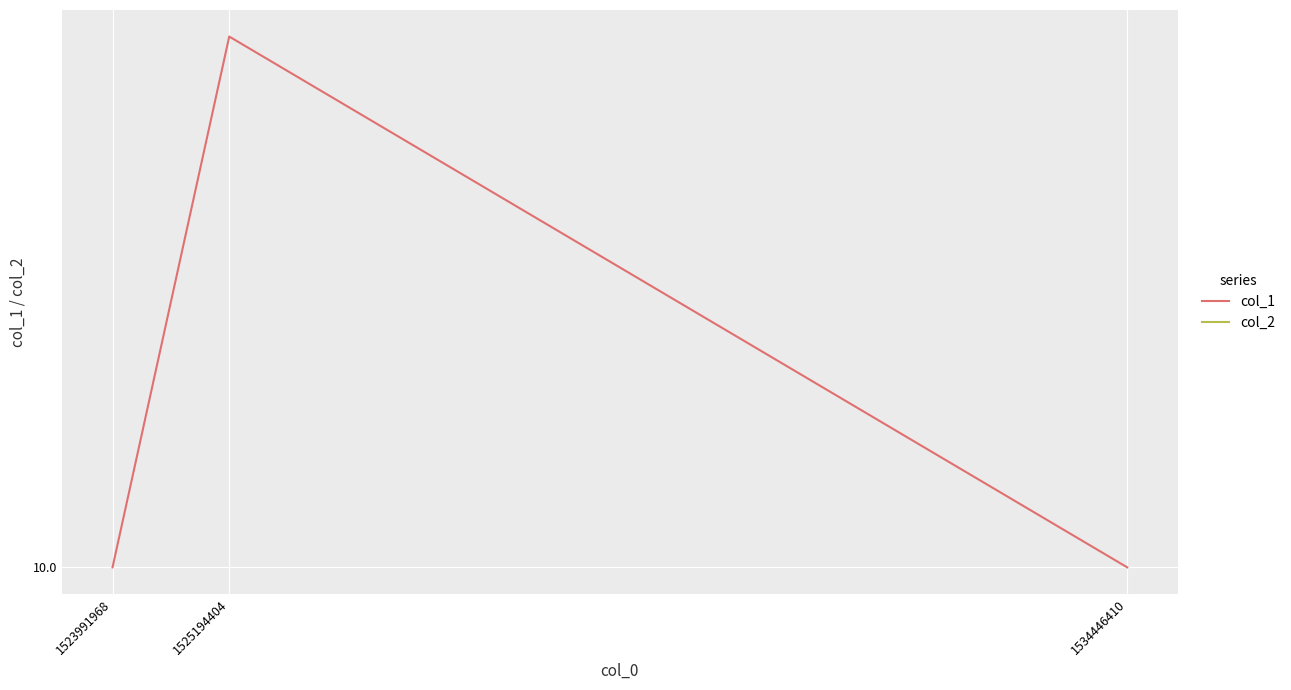

Which category has the lowest value in the col_1 series?

1523991968